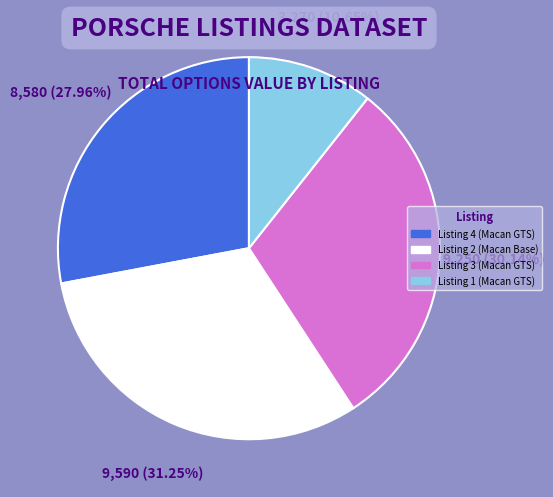

To the nearest percent, what is the difference between the Listing 2 (Macan Base) and Listing 4 (Macan GTS) slice percentages?

3%